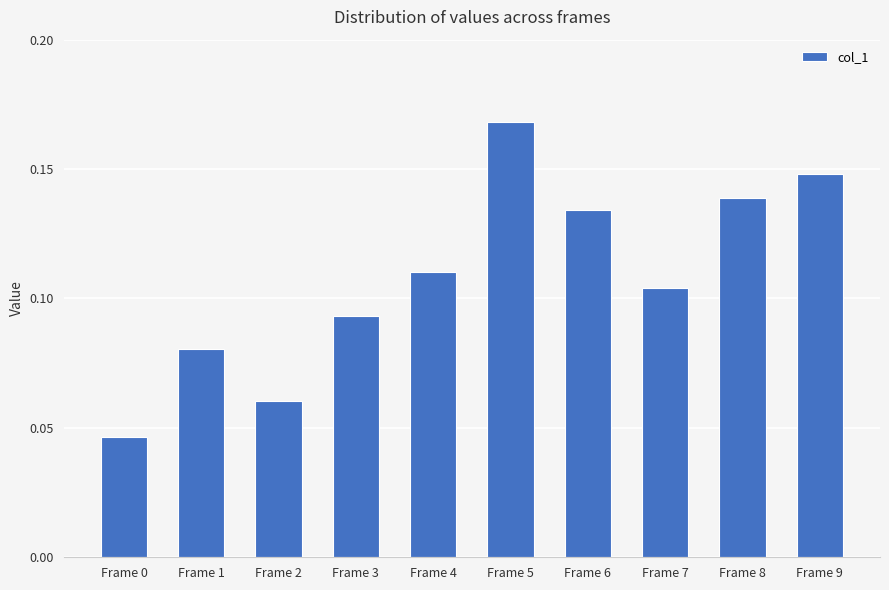

Between Frame 6 and Frame 1, which is larger?

Frame 6